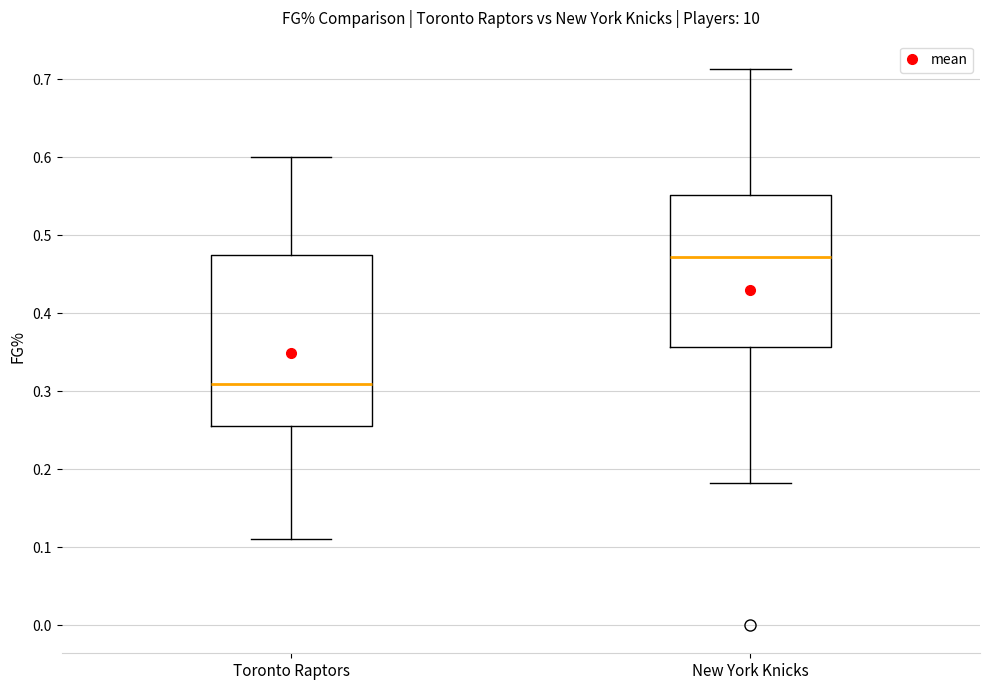

Which box's median line is the lowest?

Toronto Raptors